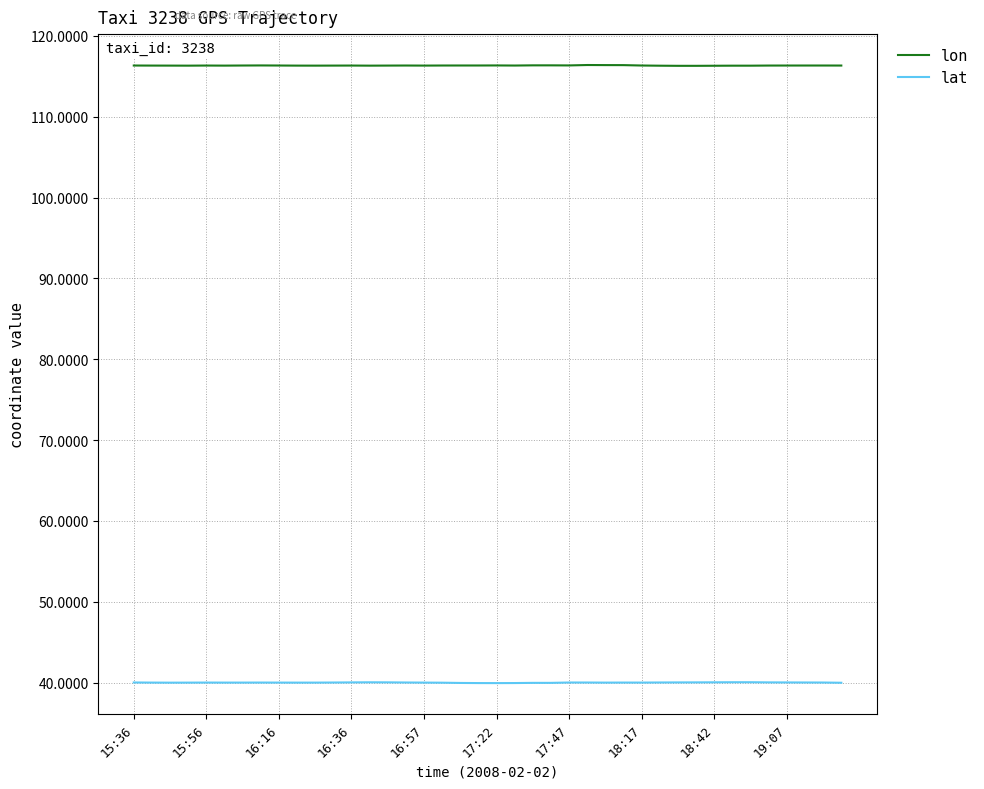

What is the greatest value displayed?

116.4